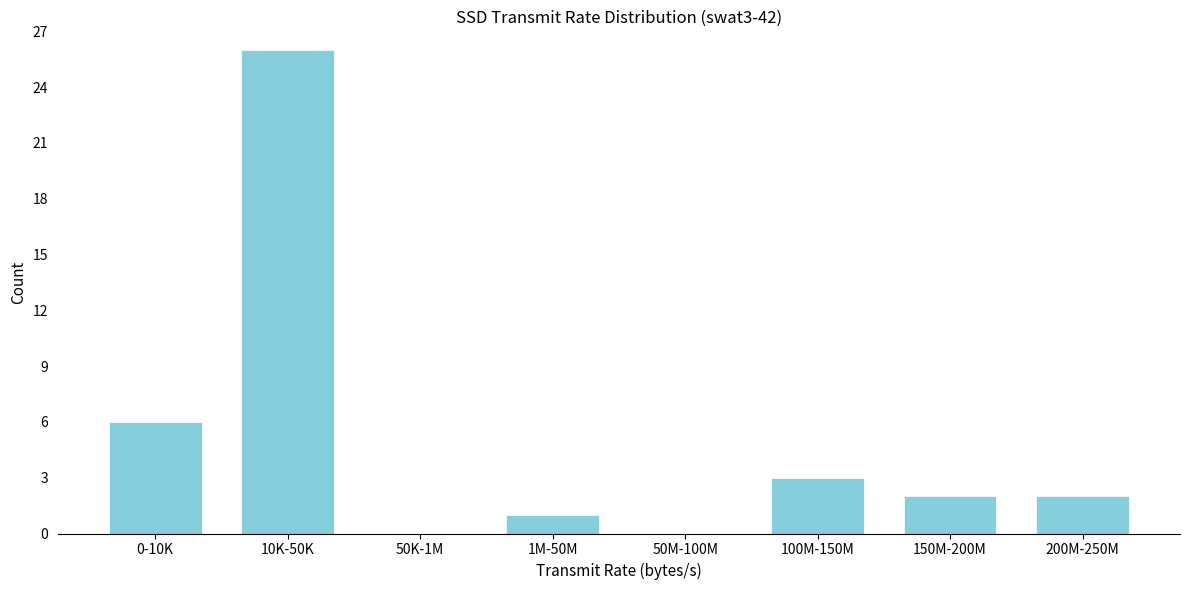

Reading left to right, what are all the values shown in this chart?

0-10K=6	10K-50K=26	50K-1M=0	1M-50M=1	50M-100M=0	100M-150M=3	150M-200M=2	200M-250M=2